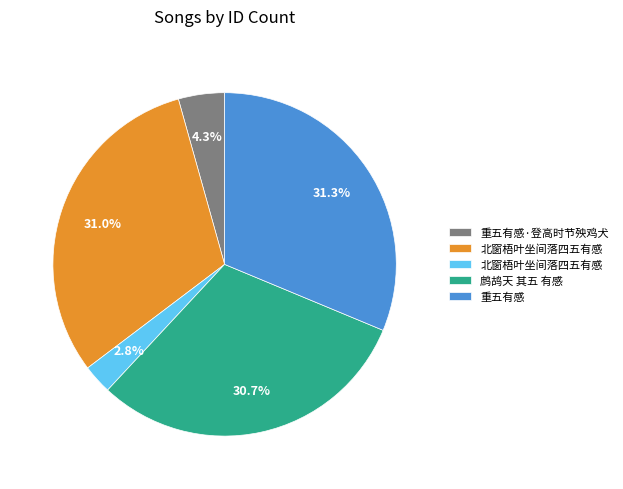

To the nearest percent, what is the average slice percentage?

20%